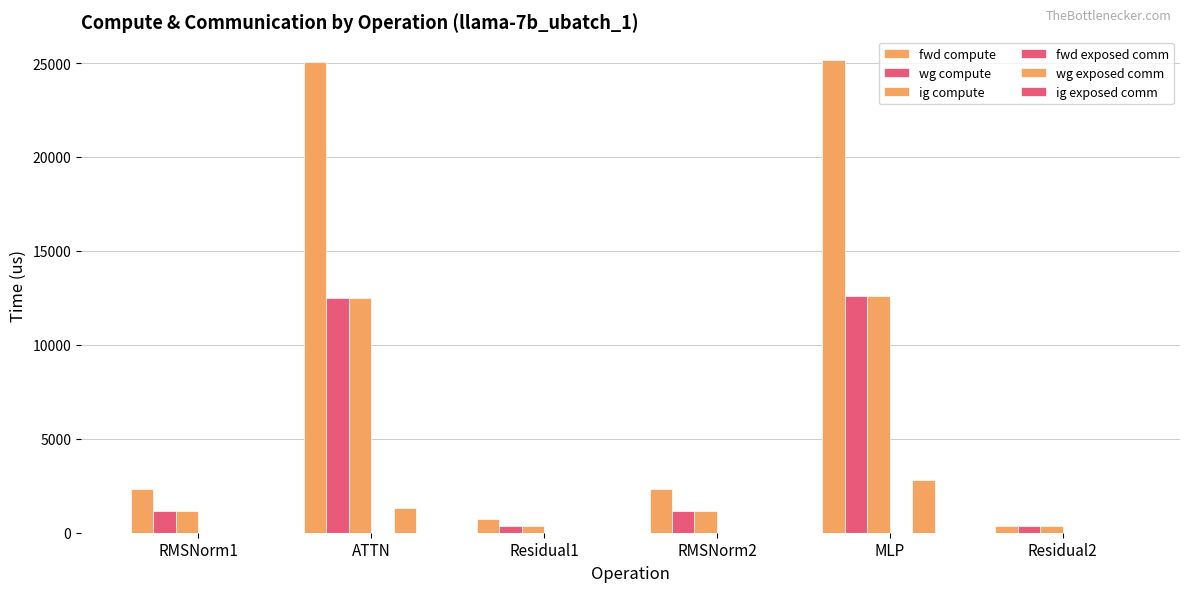

How many groups of bars are there?

6